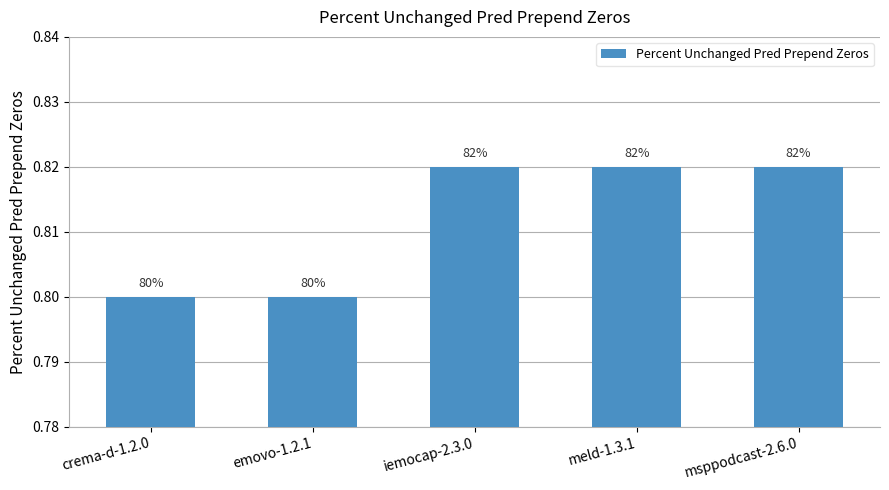

How many bars are there in total?

5